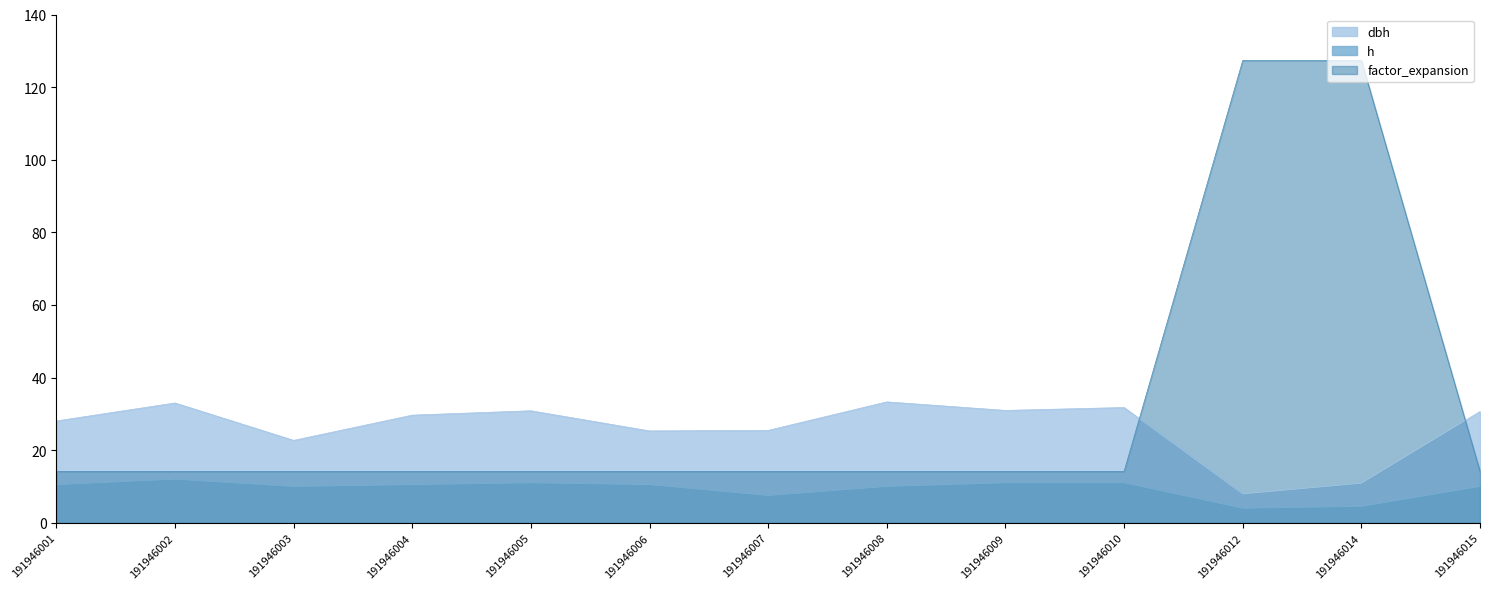

Rank the series by their maximum value, from highest to lowest.

factor_expansion, dbh, h